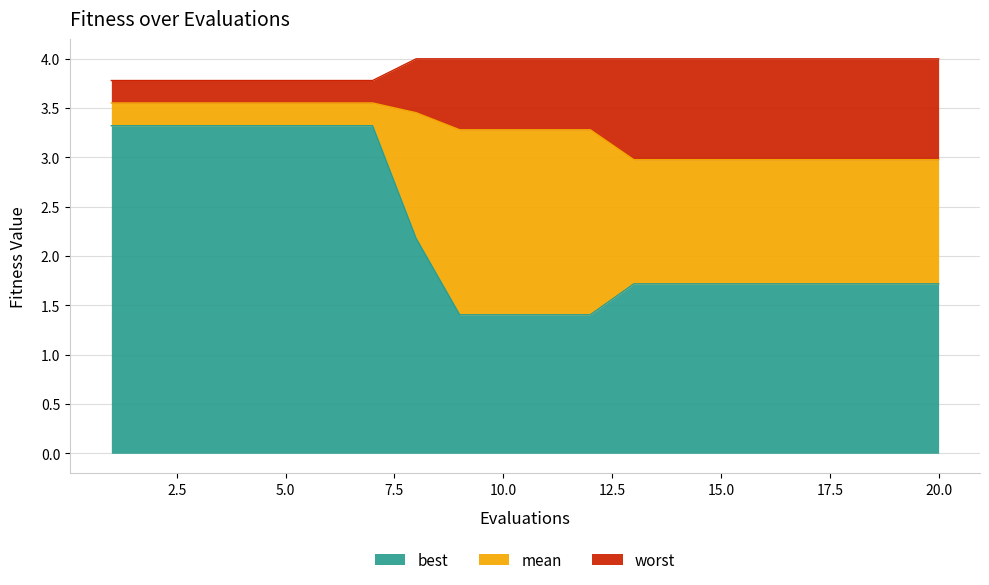

What are all the series names shown in the legend?

best, mean, worst